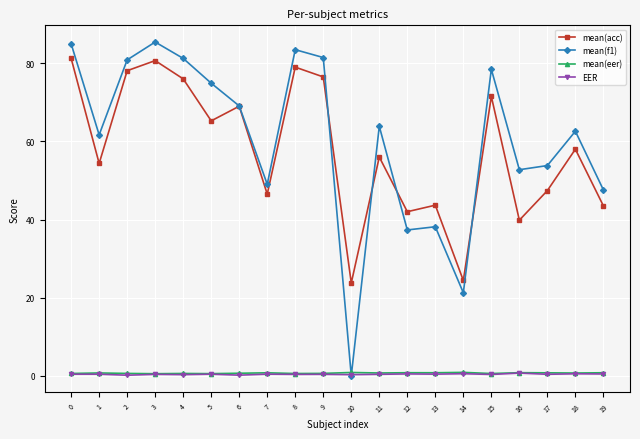

What is the approximate value of mean(acc) at 18?

58.0